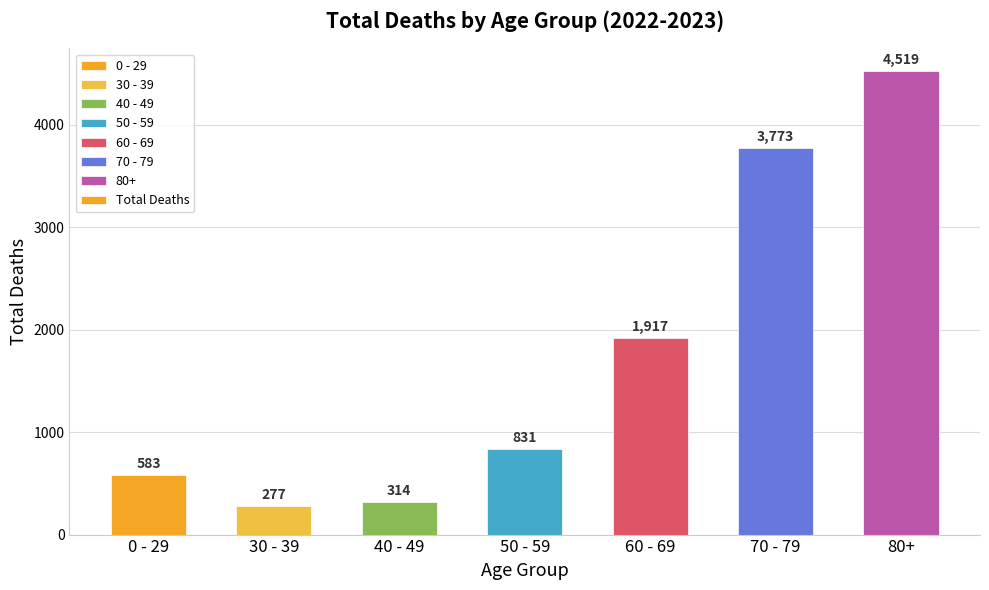

What is the value of the 1st bar from the left?

583